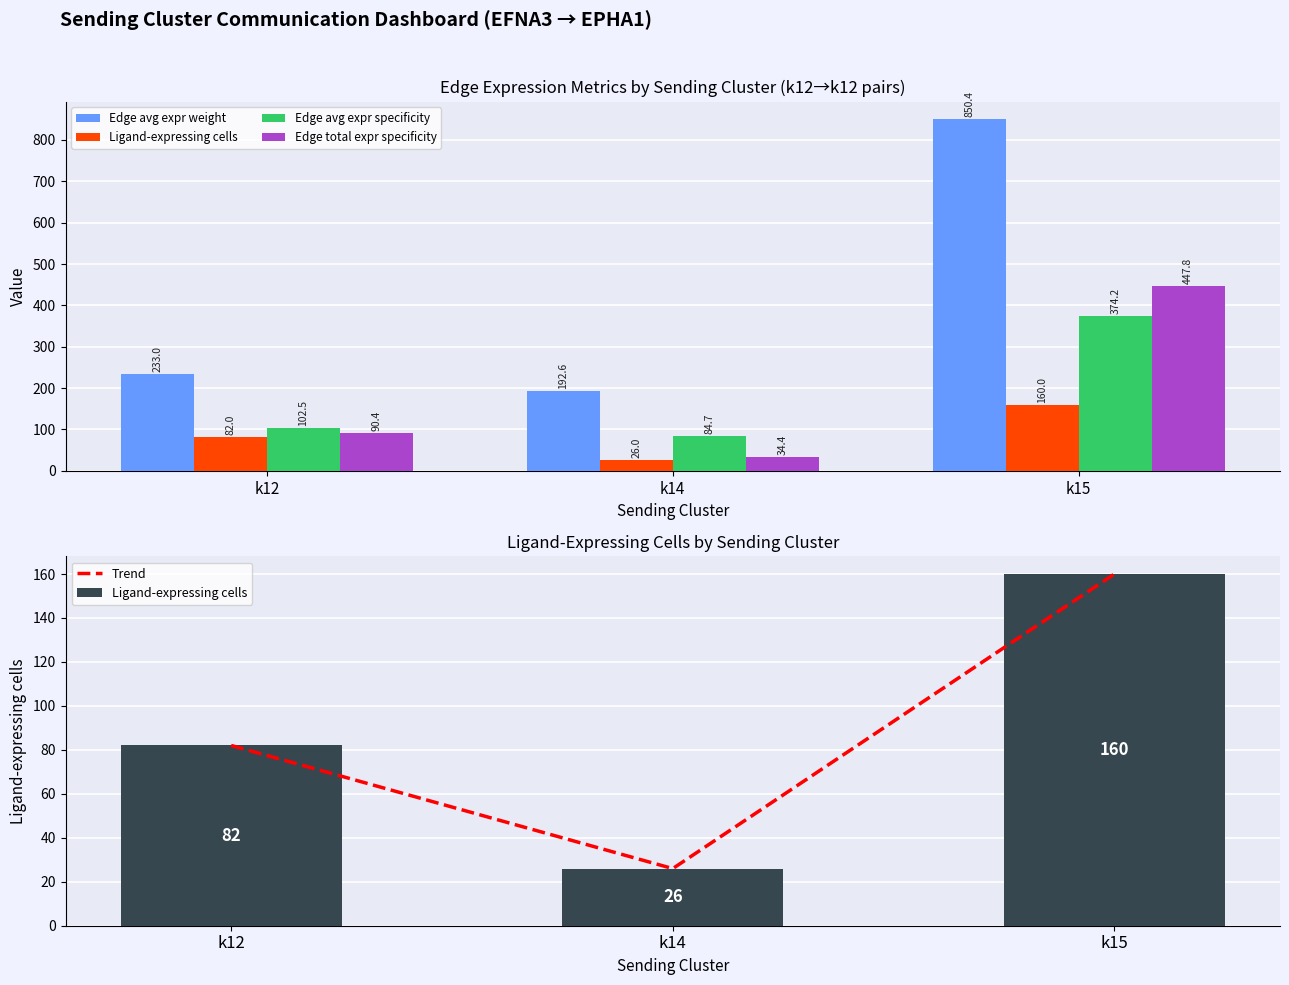

Reading left to right, extract all data points from this chart.

Edge avg expr weight: 233.0	192.6	850.4
Ligand-expressing cells: 82.0	26.0	160.0
Edge avg expr specificity: 102.5	84.7	374.2
Edge total expr specificity: 90.4	34.4	447.8
Trend: 82.0	26.0	160.0